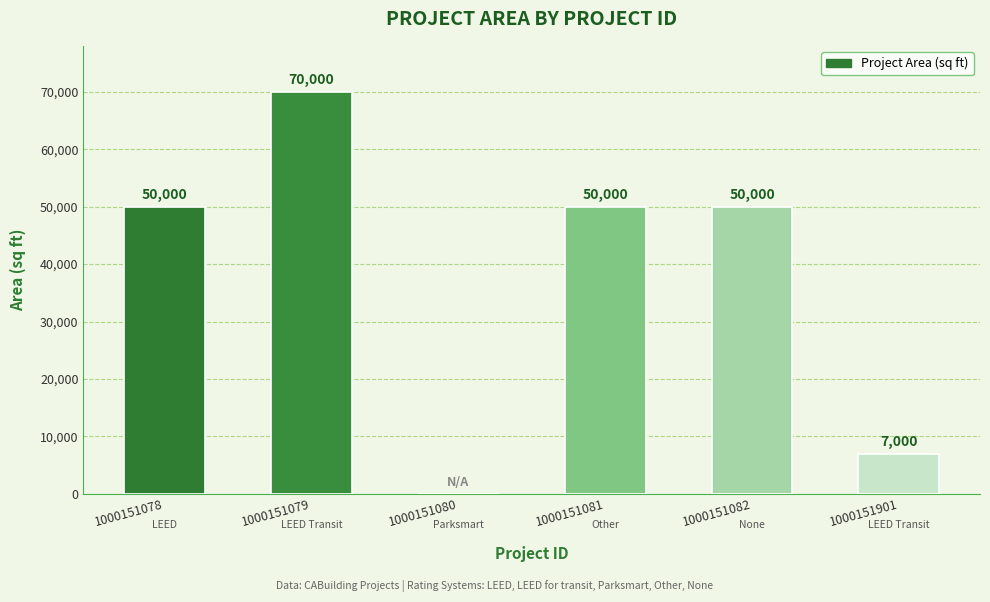

What is the sum of all values?

227000